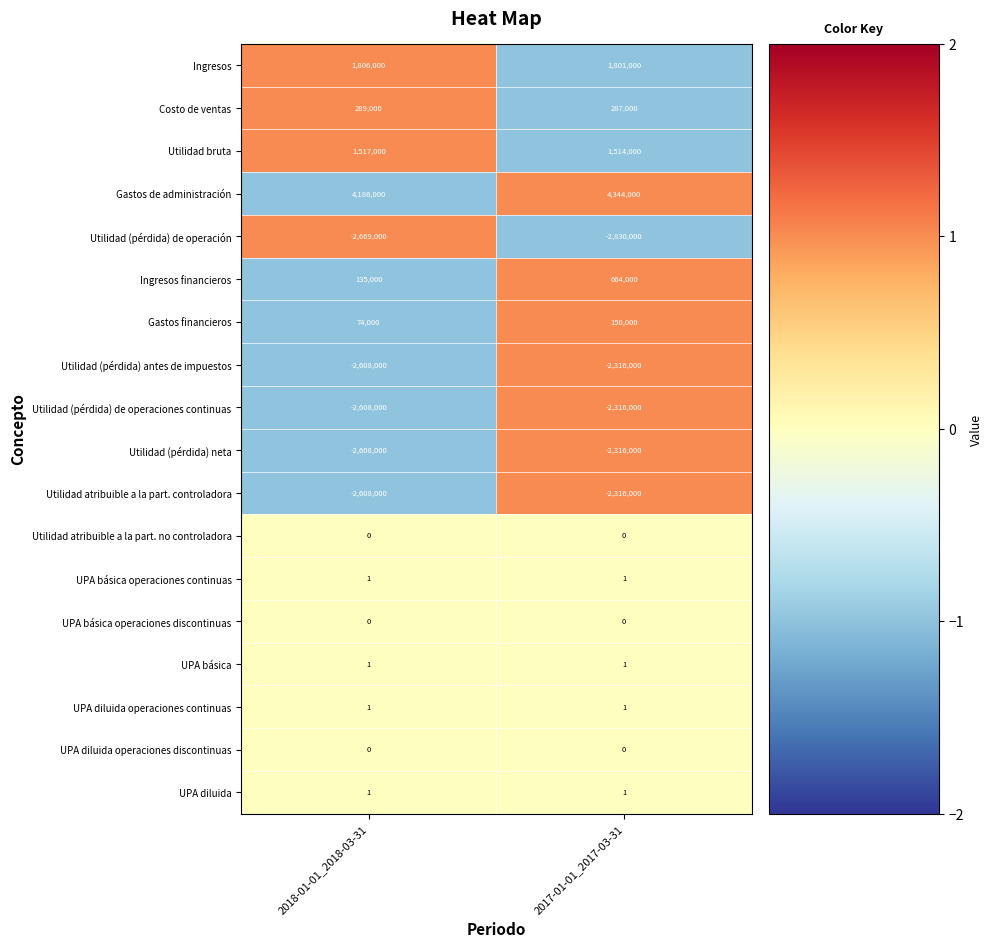

At how many categories does at least one series exceed 0?

2